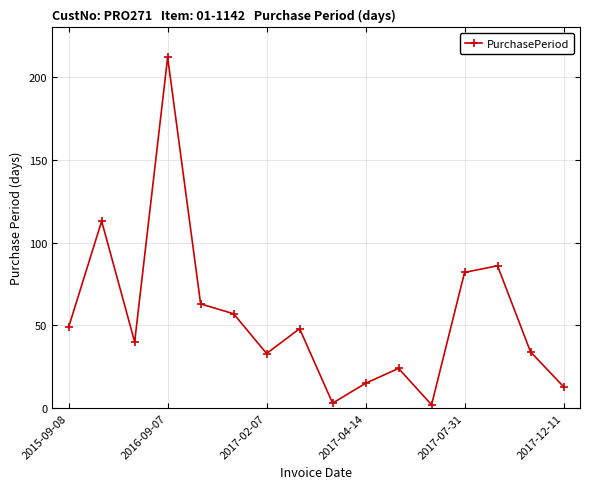

Reading right to left, transcribe all the data shown in this chart.

13	34	86	82	2	24	15	3	48	33	57	63	212	40	113	49